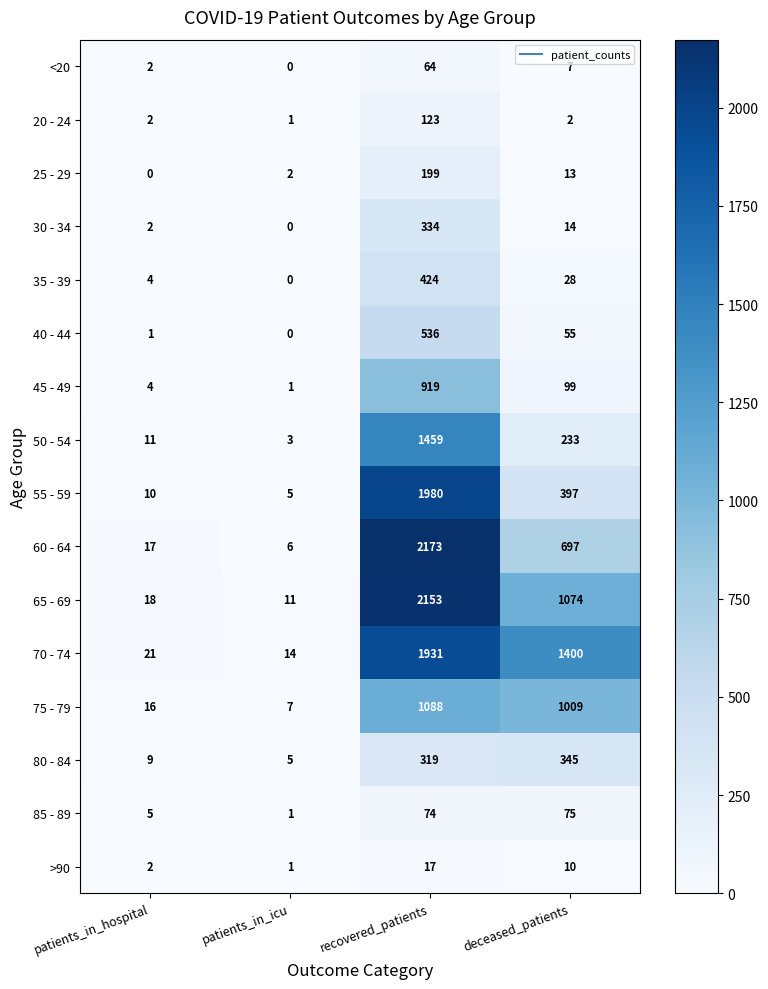

How many series are shown in this chart?

16